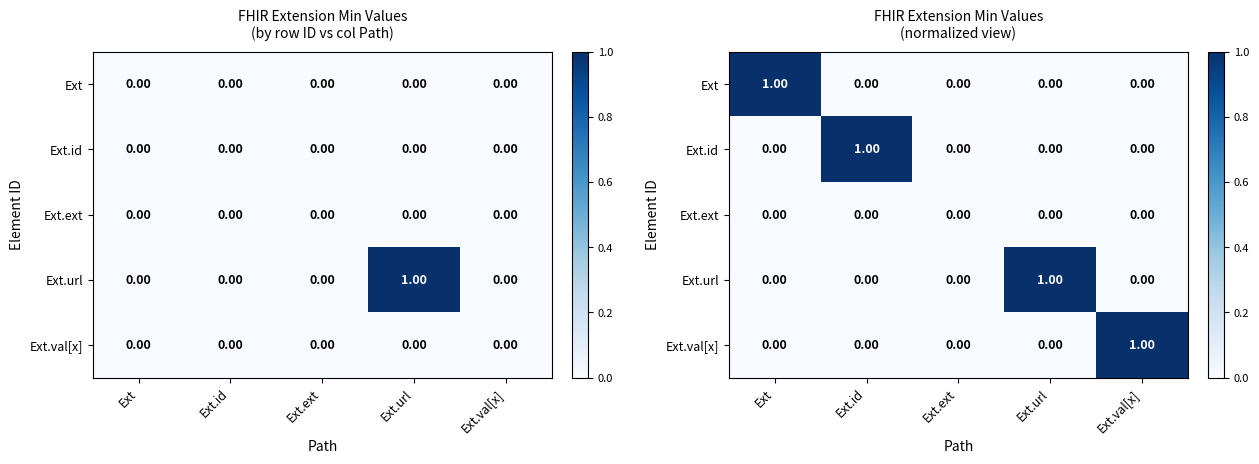

How many data points in Ext.val[x] are above 0?

1